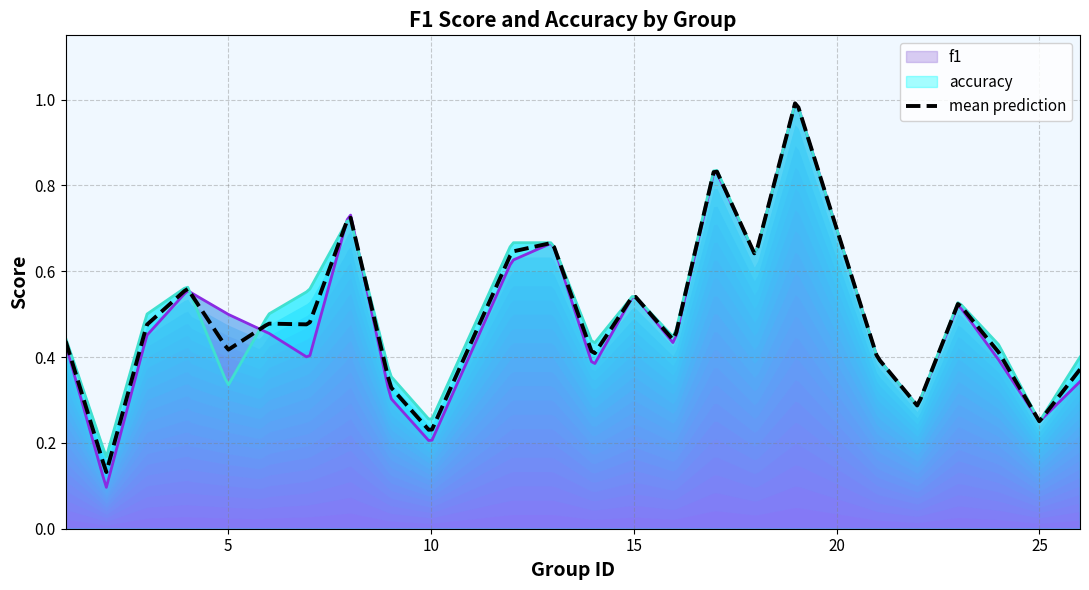

Rank the series by their maximum value, from lowest to highest.

f1, accuracy